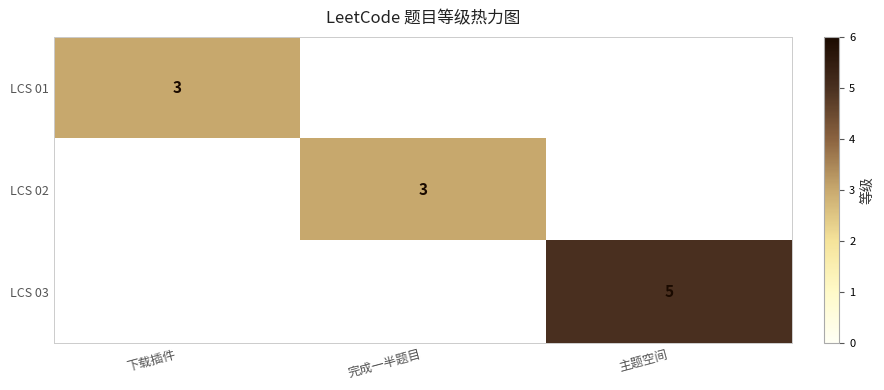

Is it true that LCS 01 equals 1 at 下载插件?

False